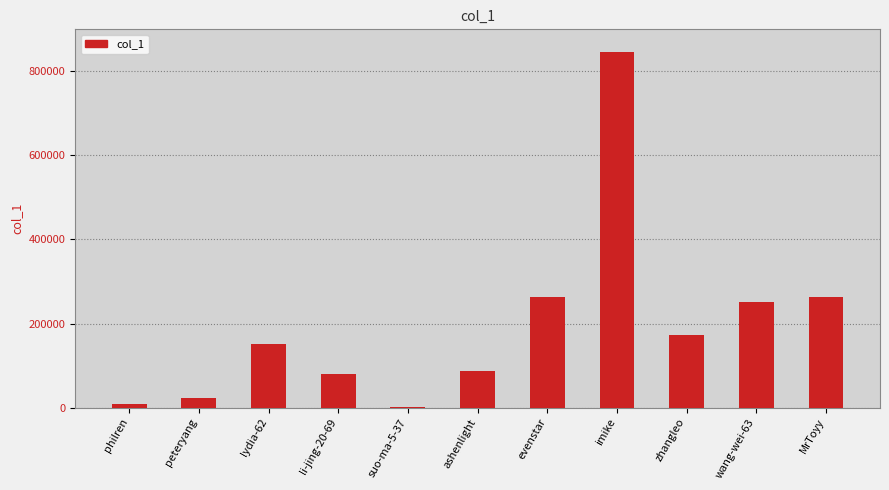

Which category has the highest value across all series?

imike